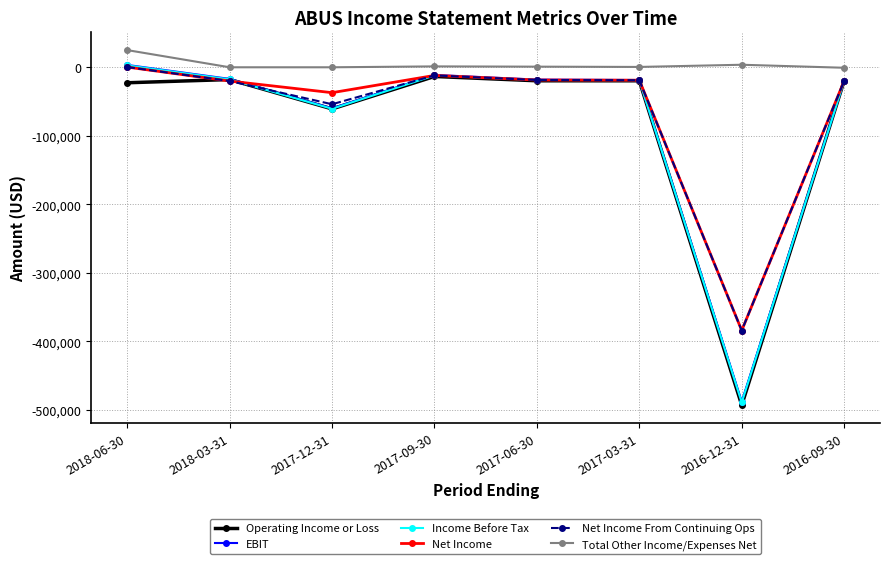

Which category has the lowest value across all series?

2016-12-31